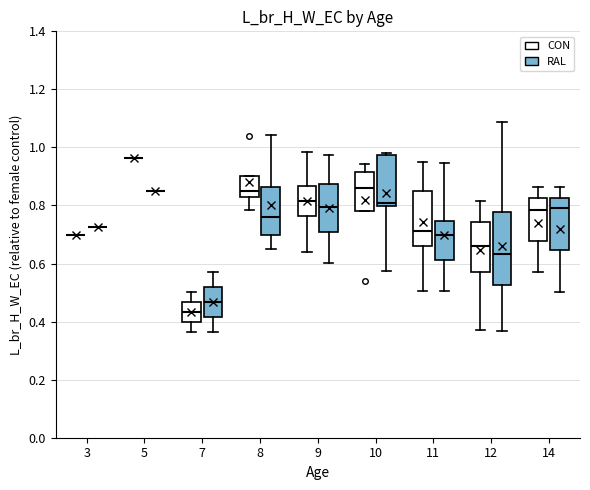

Reading left to right, read every box against the y-axis: the position of its median line, the range the box covers, and the ends of its whiskers. The values are not printed on the chart, so give them approximately, as read against the axis.

3 (CON): box collapsed to a line at 0.70, whiskers 0.70 to 0.70
3 (RAL): box collapsed to a line at 0.72, whiskers 0.72 to 0.72
5 (CON): box collapsed to a line at 0.96, whiskers 0.96 to 0.96
5 (RAL): box collapsed to a line at 0.84, whiskers 0.84 to 0.84
7 (CON): median 0.44, box 0.40 to 0.46, whiskers 0.36 to 0.50
7 (RAL): median 0.46, box 0.42 to 0.52, whiskers 0.36 to 0.58
8 (CON): median 0.84, box 0.82 to 0.90, whiskers 0.78 to 0.90
8 (RAL): median 0.76, box 0.70 to 0.86, whiskers 0.64 to 1.04
9 (CON): median 0.82, box 0.76 to 0.86, whiskers 0.64 to 0.98
9 (RAL): median 0.80, box 0.72 to 0.88, whiskers 0.60 to 0.98
10 (CON): median 0.86, box 0.78 to 0.92, whiskers 0.78 to 0.94
10 (RAL): median 0.80 (just above the box's lower edge), box 0.80 to 0.98, whiskers 0.58 to 0.98 (just above the box's upper edge)
11 (CON): median 0.72, box 0.66 to 0.86, whiskers 0.50 to 0.96
11 (RAL): median 0.70, box 0.62 to 0.74, whiskers 0.50 to 0.94
12 (CON): median 0.66, box 0.56 to 0.74, whiskers 0.38 to 0.82
12 (RAL): median 0.64, box 0.52 to 0.78, whiskers 0.36 to 1.08
14 (CON): median 0.78, box 0.68 to 0.82, whiskers 0.58 to 0.86
14 (RAL): median 0.78, box 0.64 to 0.82, whiskers 0.50 to 0.86